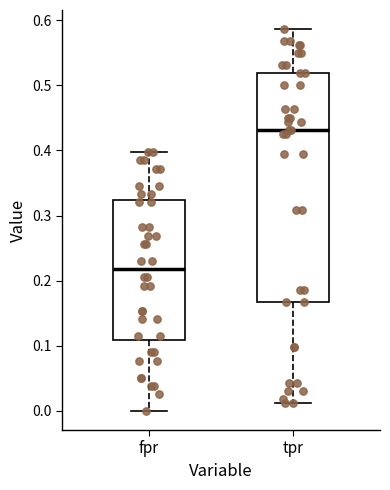

Reading left to right, read every box against the y-axis: the position of its median line, the range the box covers, and the ends of its whiskers. The values are not printed on the chart, so give them approximately, as read against the axis.

fpr: median 0.22, box 0.11 to 0.32, whiskers 0.00 to 0.40
tpr: median 0.43, box 0.17 to 0.52, whiskers 0.01 to 0.59